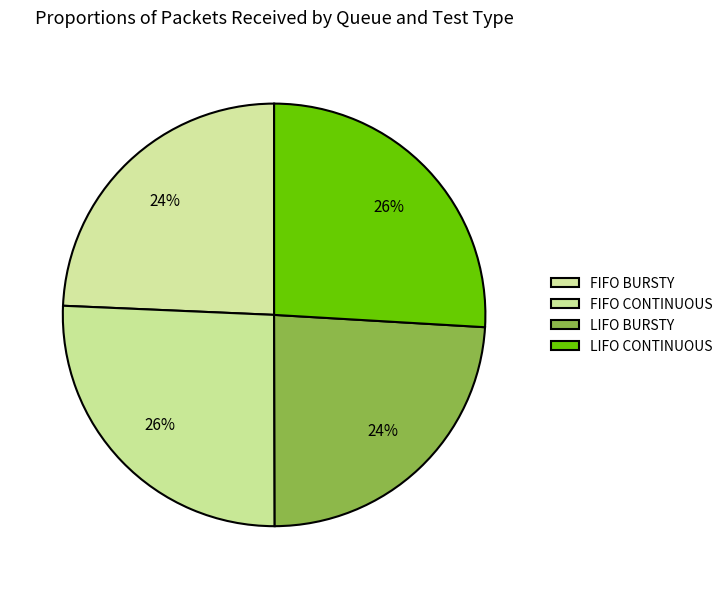

How many segments does this pie chart have?

4